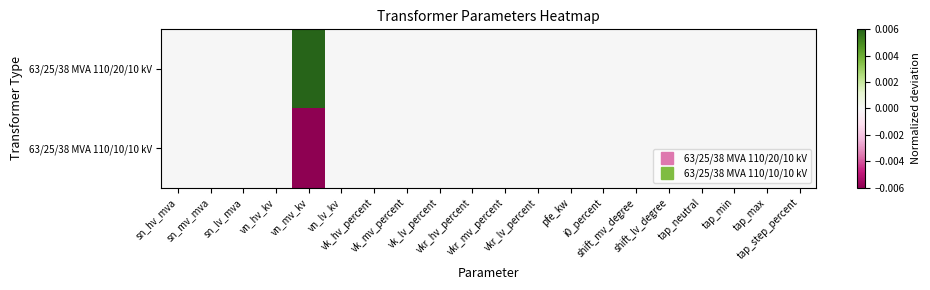

Count the number of data series in this chart.

2